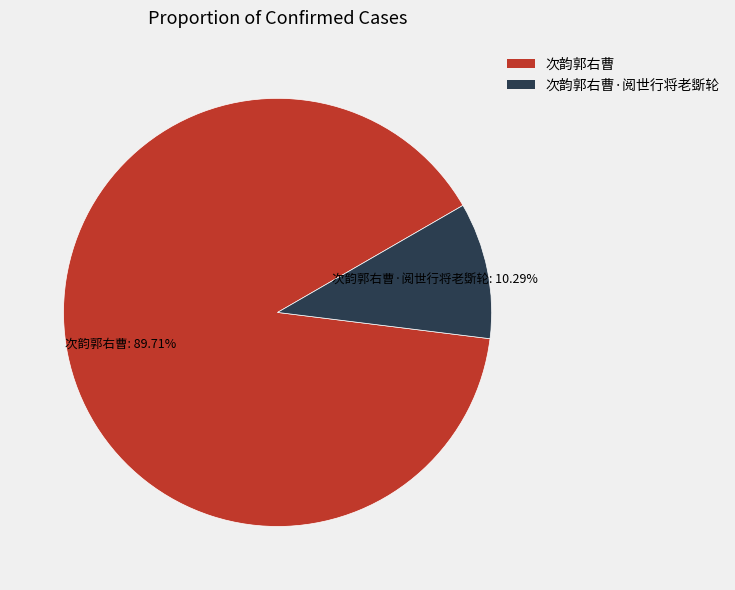

To the nearest percent, what is the combined percentage of 次韵郭右曹 and 次韵郭右曹·阅世行将老斲轮?

100%